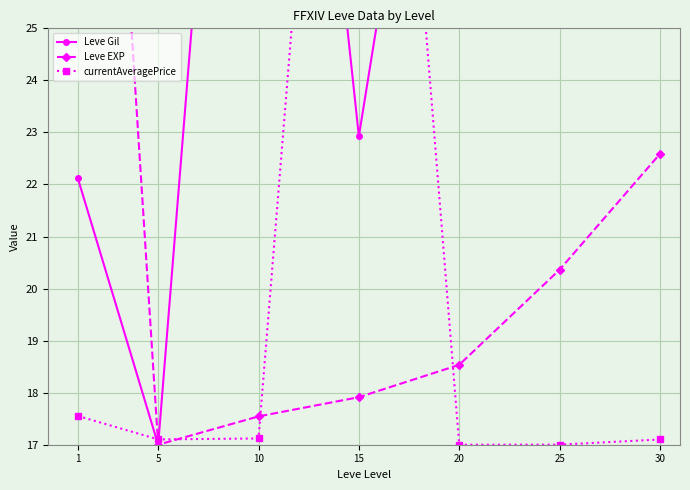

Reading left to right, list all the values displayed in this chart.

Leve Gil: 1=22.1	5=17.0	10=41.0	15=22.9	20=34.9	25=28.9	30=25.7
Leve EXP: 1=41.0	5=17.0	10=17.5	15=17.9	20=18.5	25=20.4	30=22.6
currentAveragePrice: 1=17.6	5=17.1	10=17.1	15=41.0	20=17.0	25=17.0	30=17.1